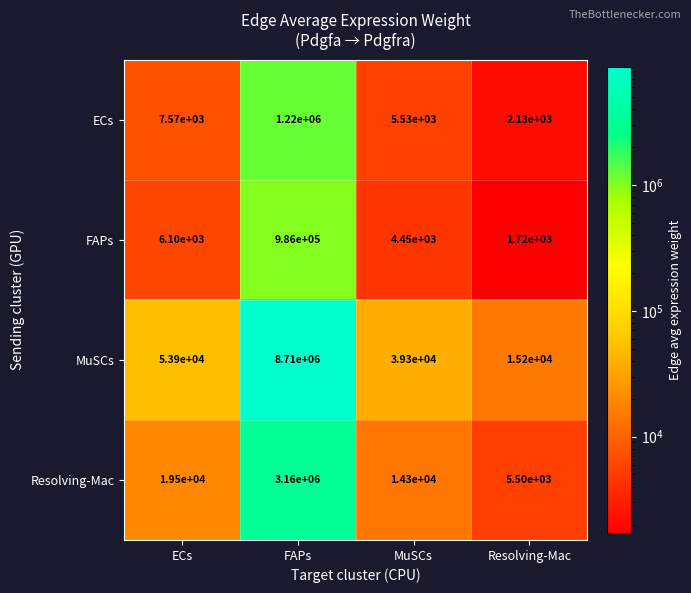

Which series has the largest total across all categories?

MuSCs